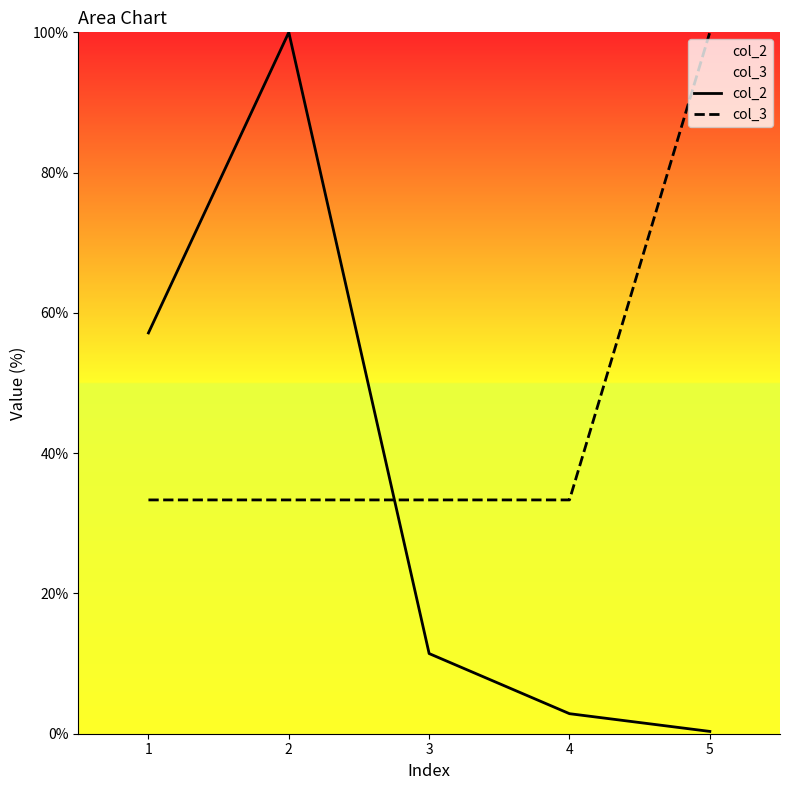

True or false: col_3 has a value of 33.3 at 4.

True